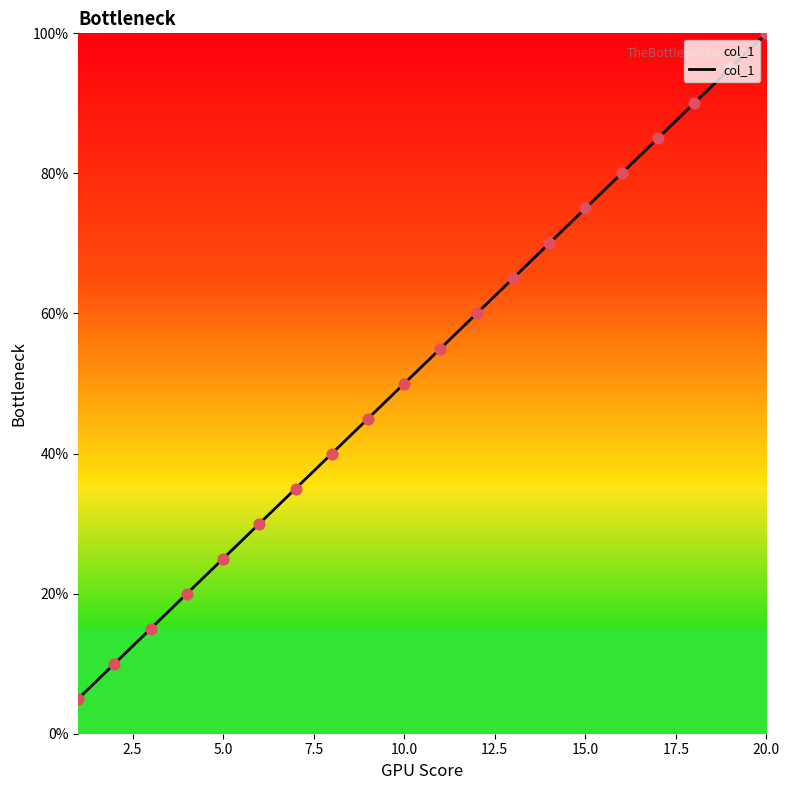

What is the greatest value displayed?

100.0